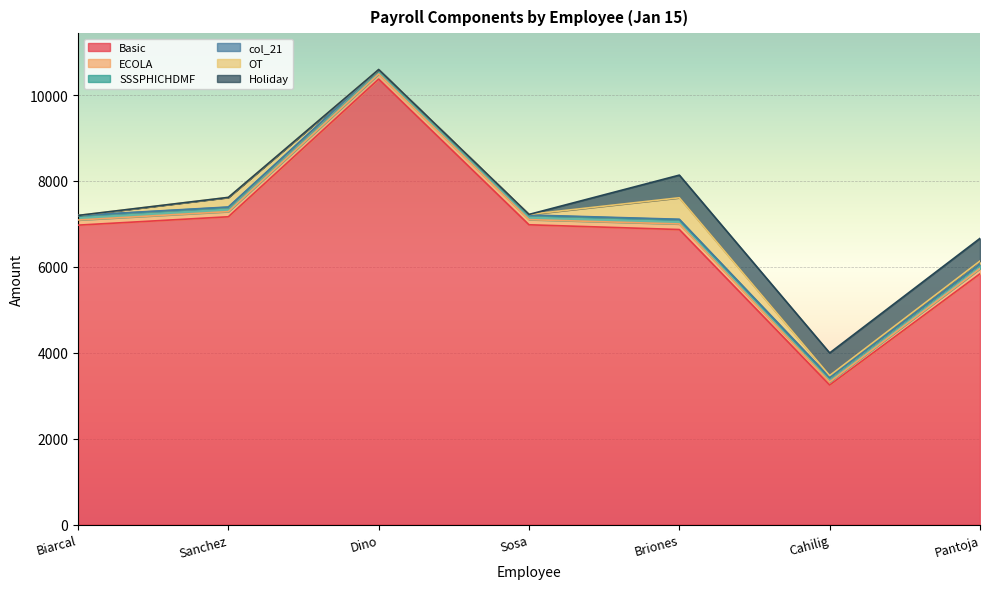

Is it true that col_21 equals 3.9 at Pantoja?

False